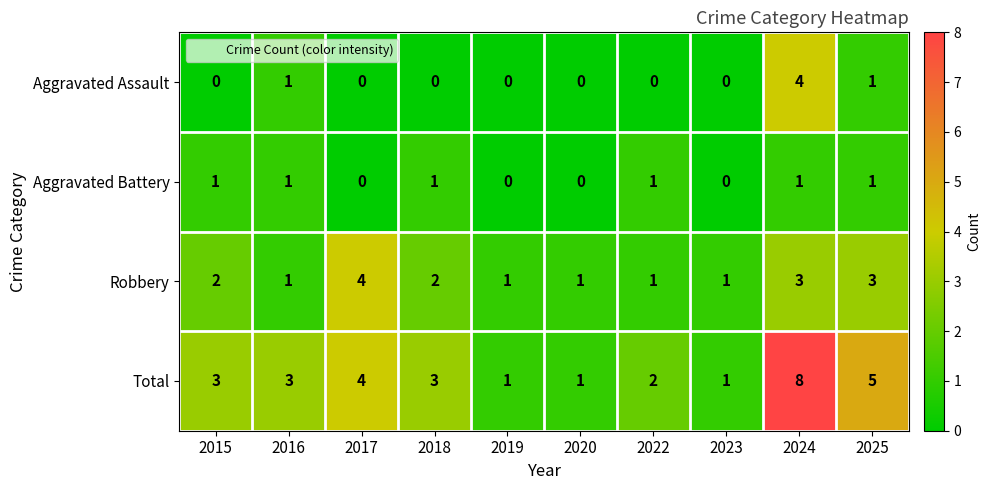

Is the value of Aggravated Battery at 2020 greater than the value of Aggravated Assault at 2024?

No